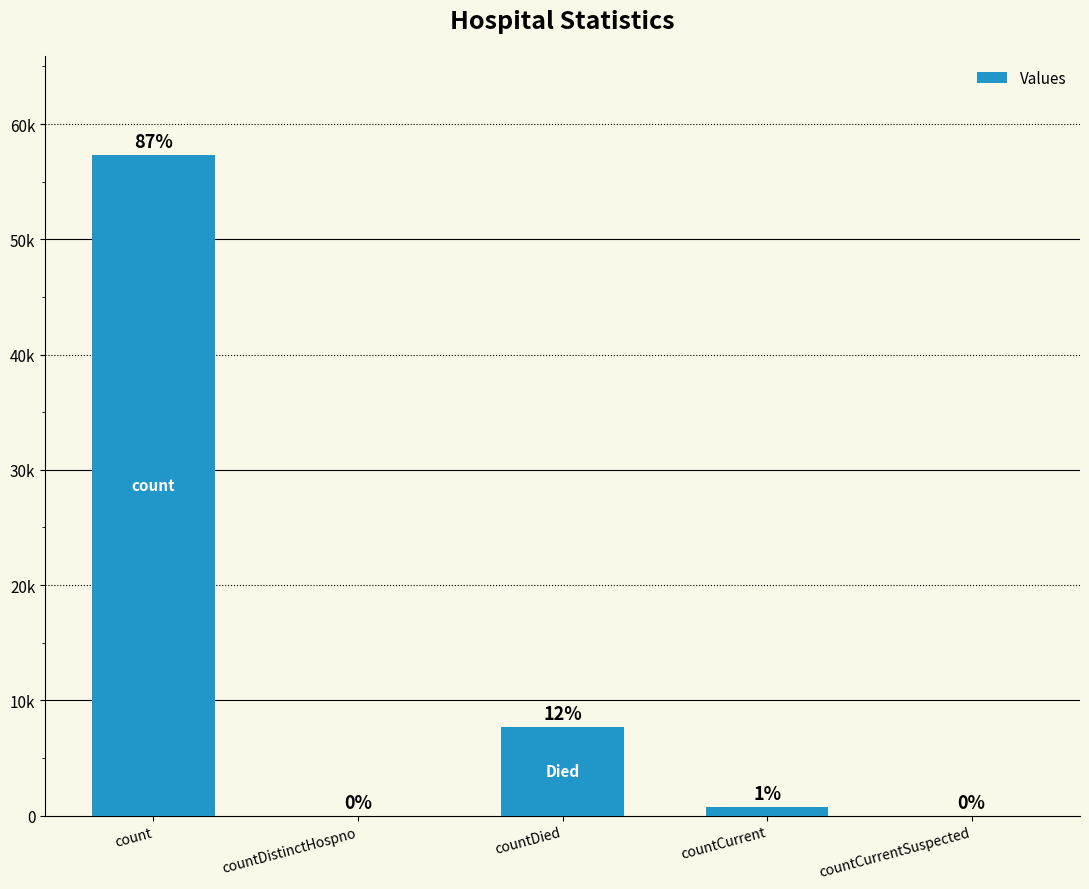

The chart shows a value of 38399 at countDistinctHospno. True or false?

False